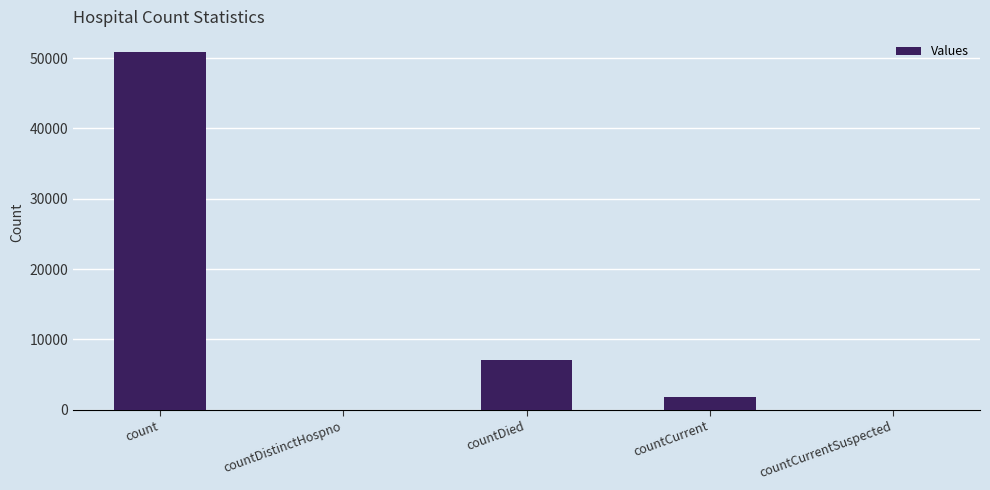

What is the sum of all values?

59794